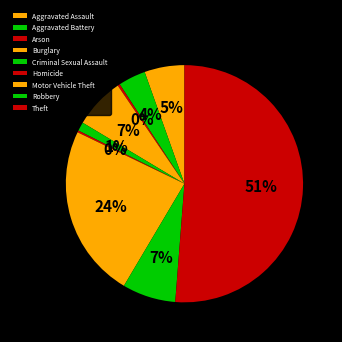

Which slice is the largest?

Theft